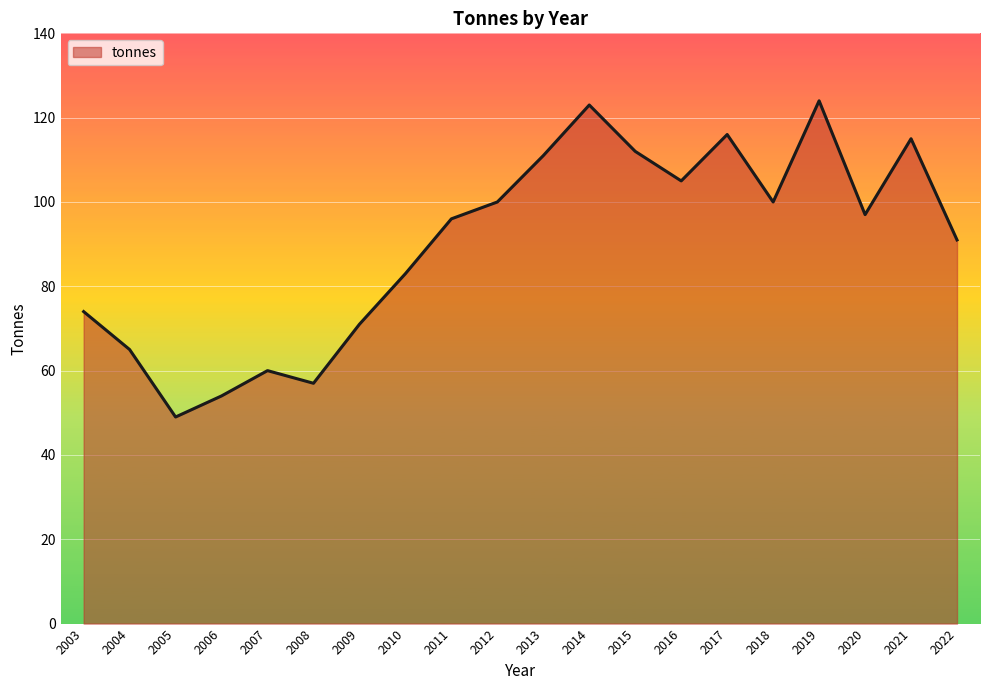

The chart shows a value of 96 at 2011. True or false?

True